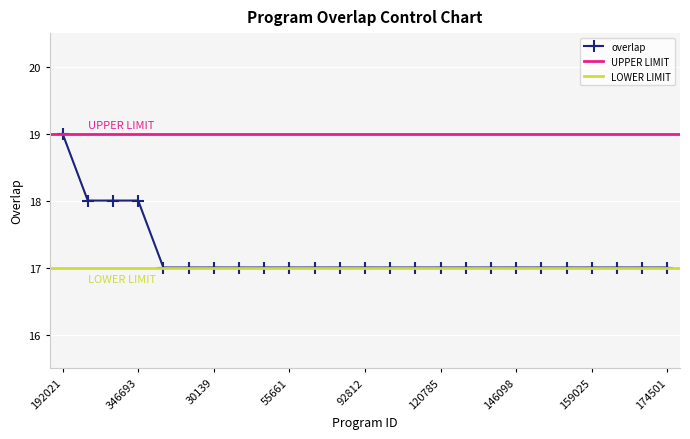

What position from the right is 25173?

20